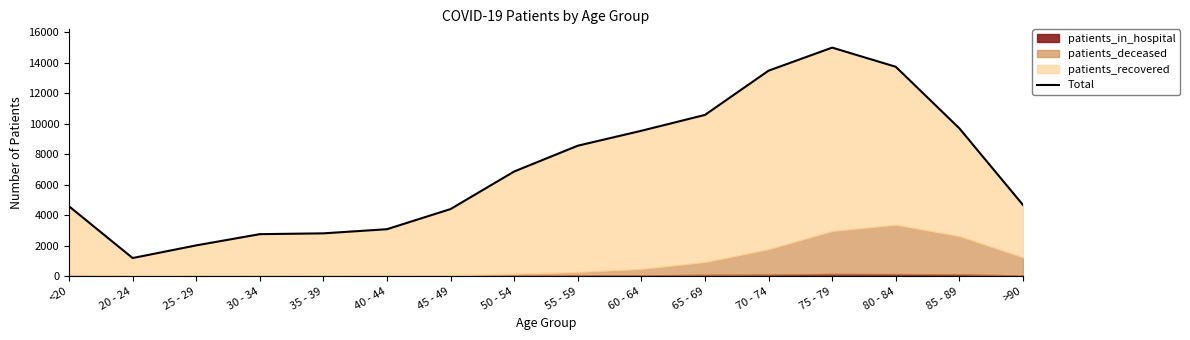

How many interior local valleys (lower than both neighbors) does the data have?

1